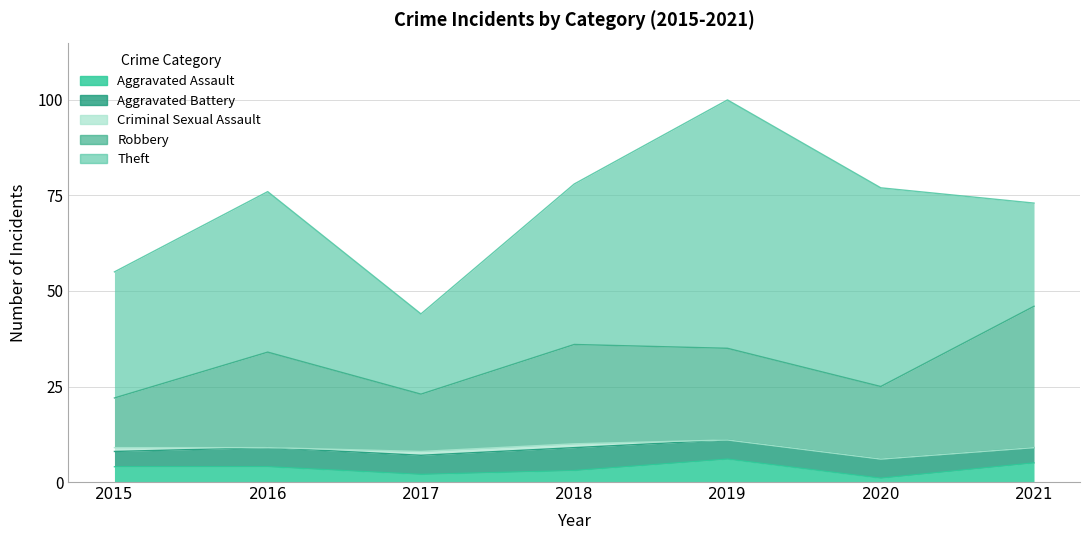

Is it true that Aggravated Battery equals 5 at 2020?

True